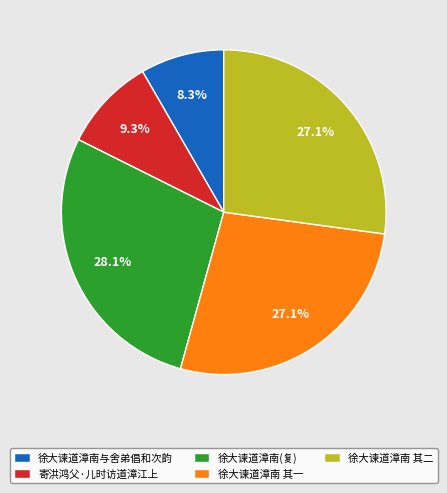

Which slice is the largest?

徐大谏道漳南(复)